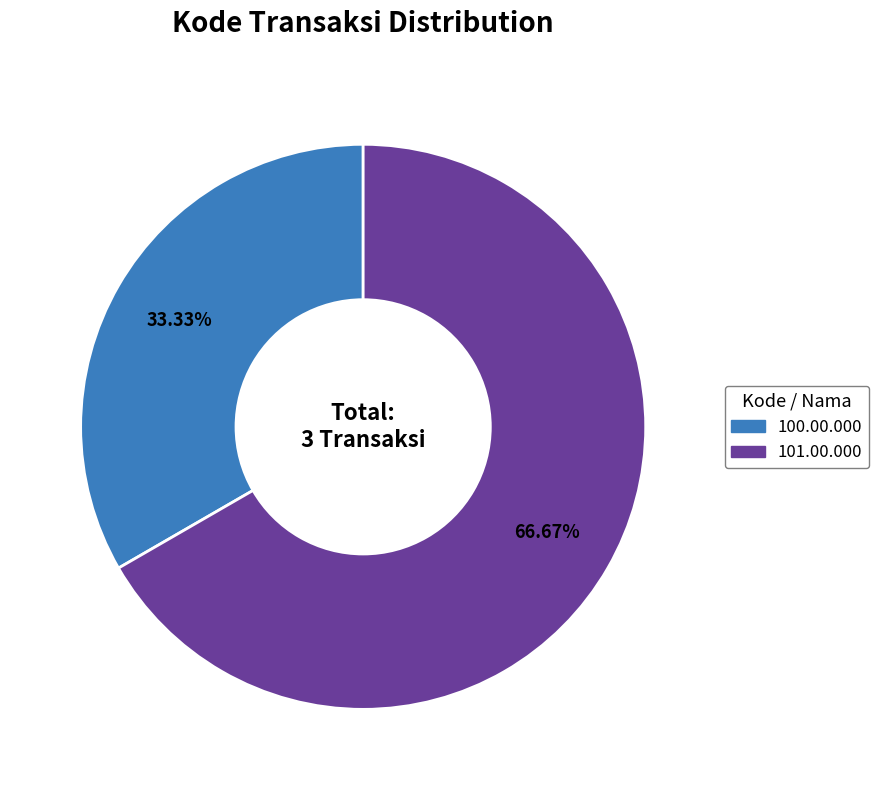

Which slice is the largest?

101.00.000